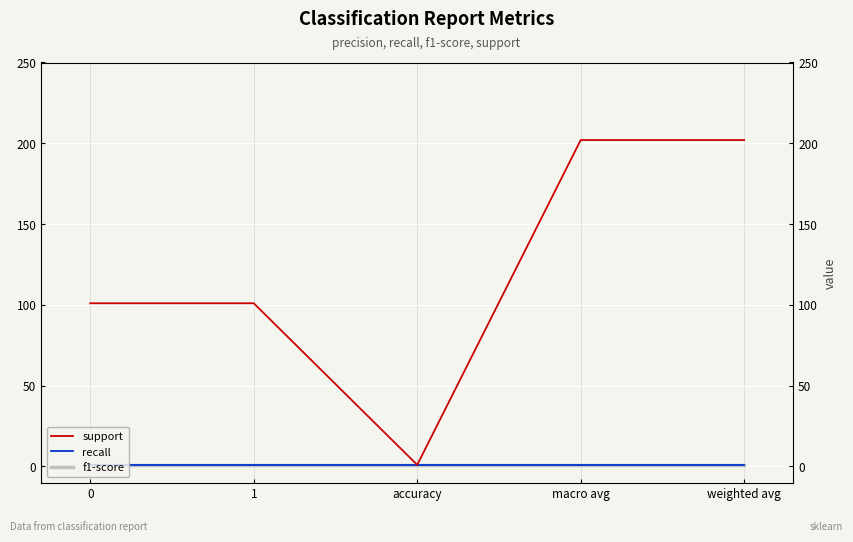

What position from the left is 0?

1